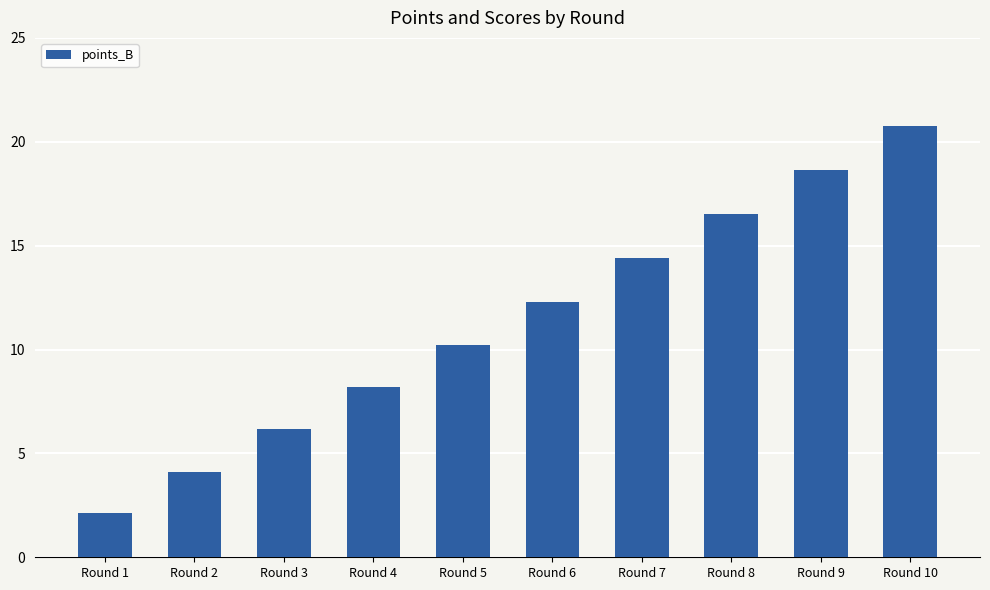

Are the bars horizontal?

No